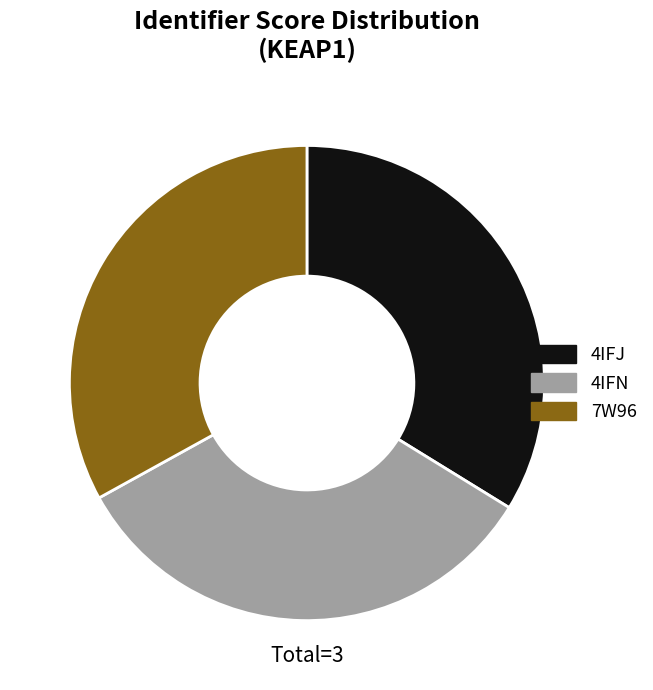

Does any single category account for the majority?

No